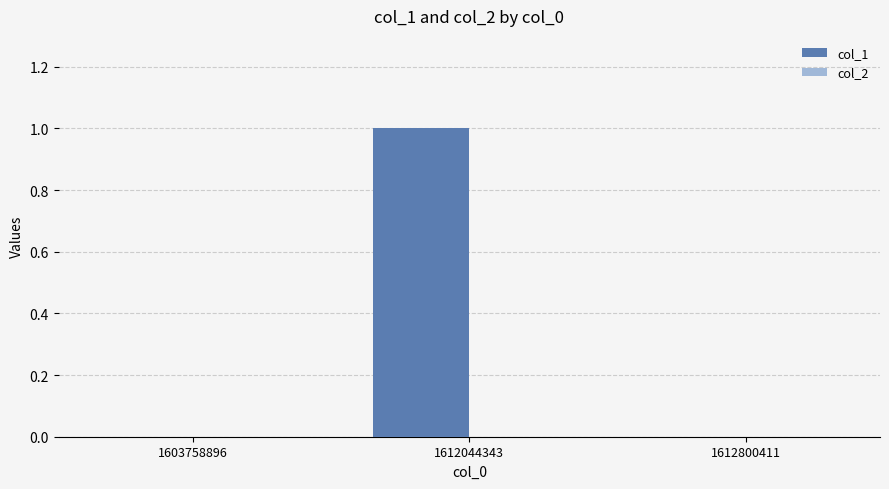

Which label corresponds to the largest value in the chart?

1612044343